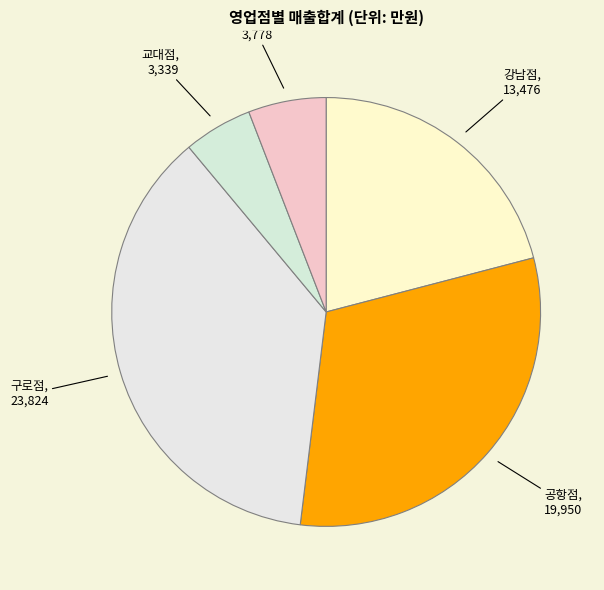

Do 강남점 and 교대점 together represent more than half of the pie?

No